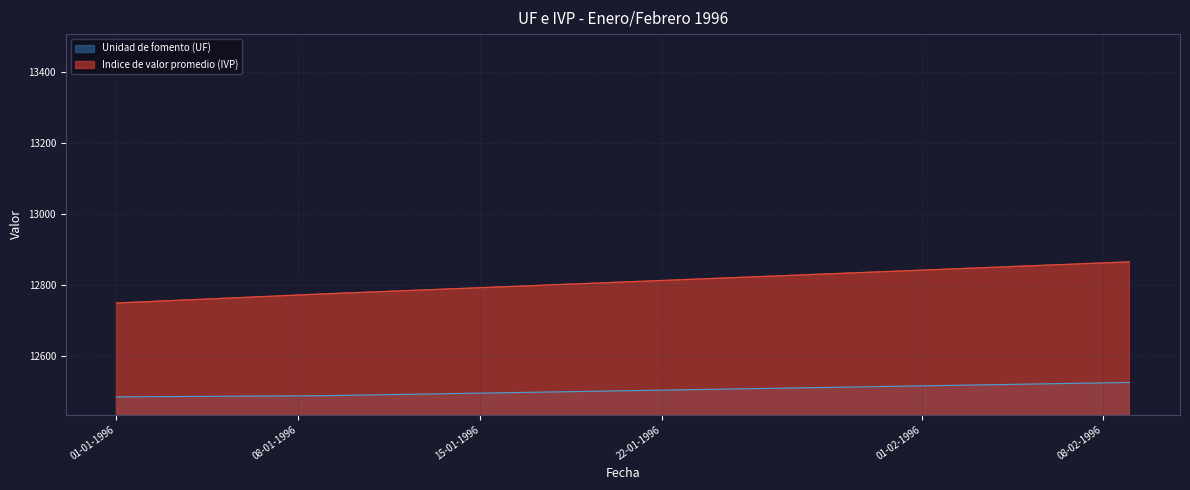

True or false: Indice de valor promedio (IVP) and Unidad de fomento (UF) intersect in this chart.

False